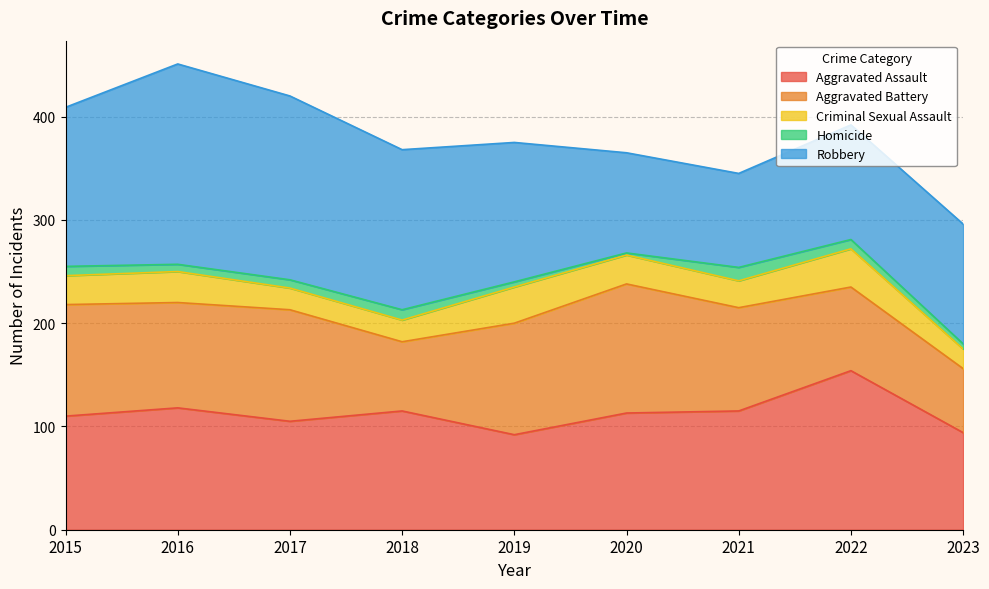

Which category has the highest value in the Aggravated Assault series?

2022